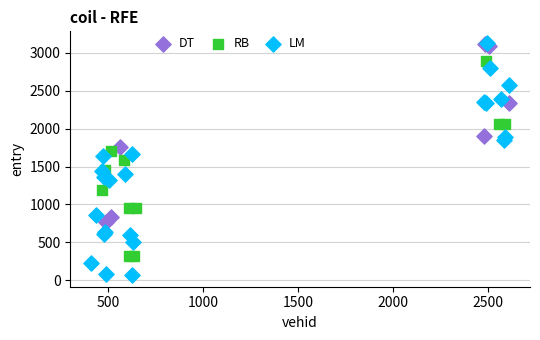

Which series reaches the minimum Y coordinate?

LM